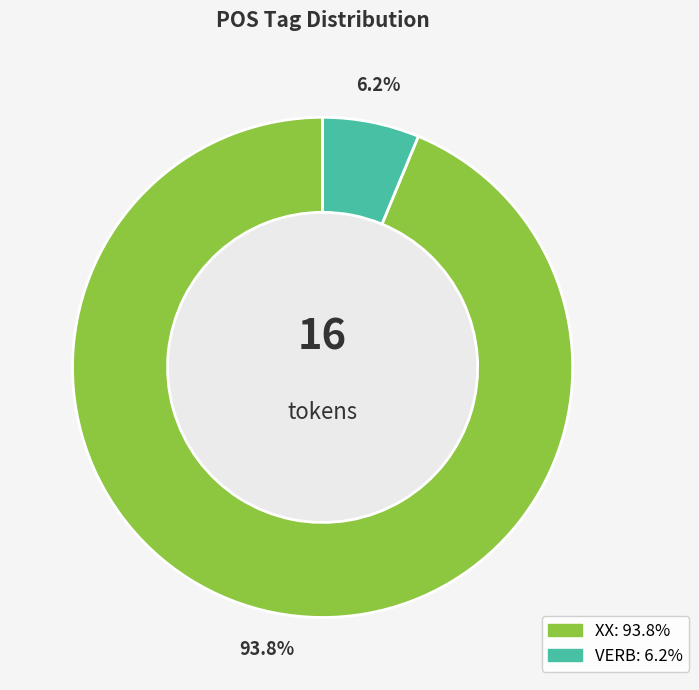

What percentage is the XX slice, to the nearest percent?

94%